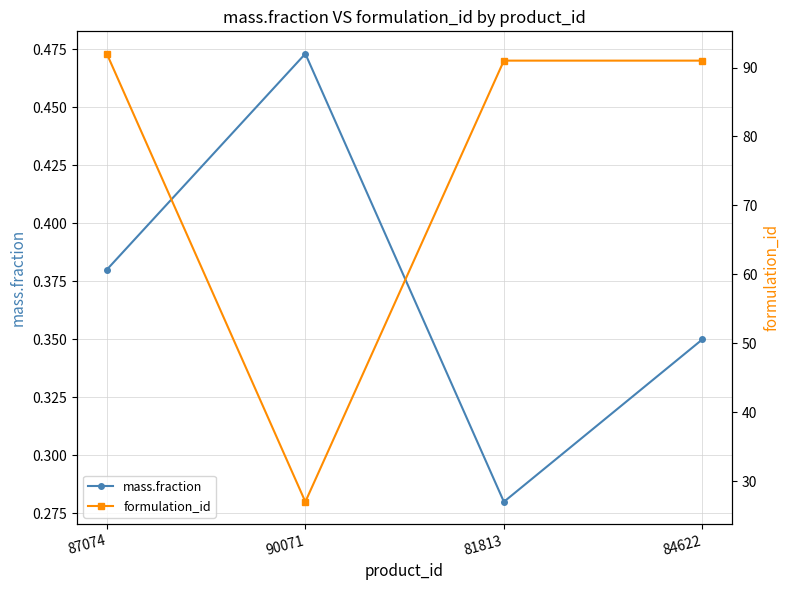

List the series in order of their overall mean, lowest first.

mass.fraction, formulation_id